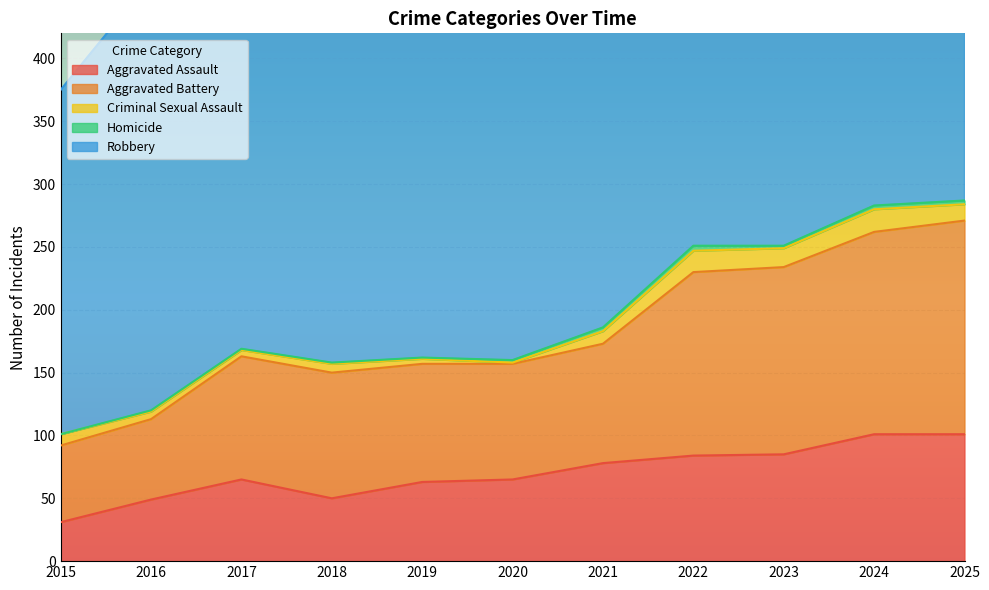

What is the greatest value displayed?

391